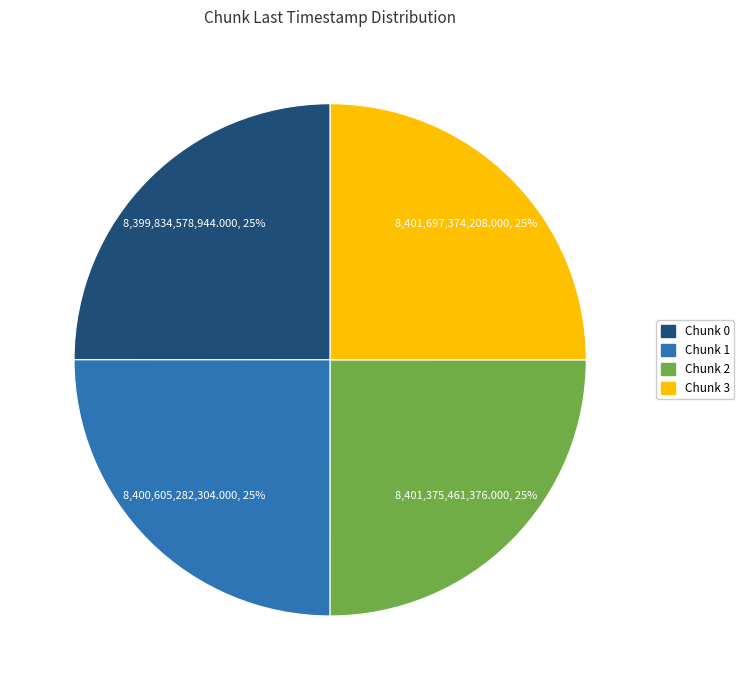

To the nearest percent, what is the average slice percentage?

25%